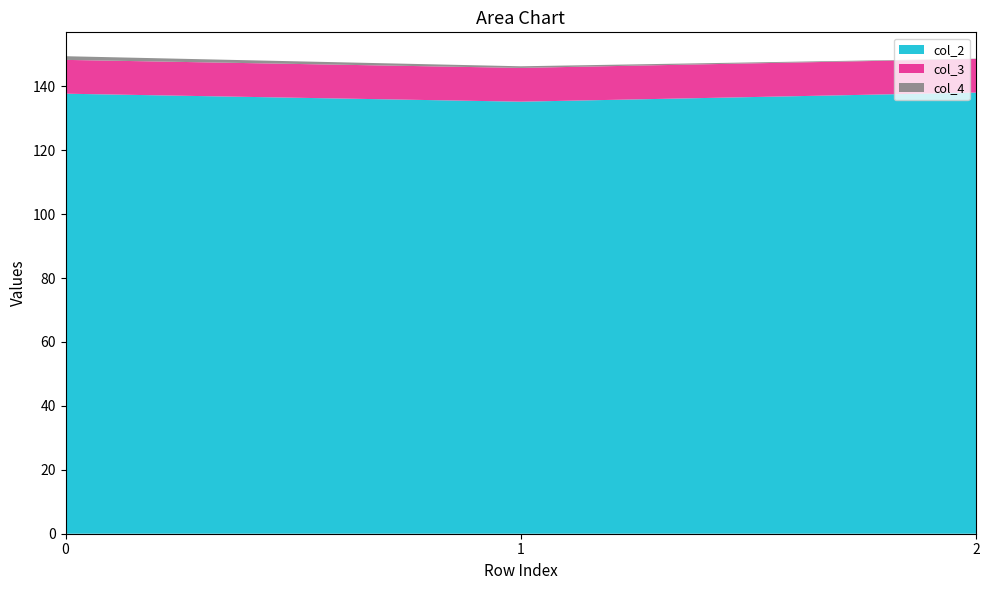

Reading right to left, list all the values displayed in this chart.

col_2: 138.0	135.2	137.7
col_3: 10.5	10.6	10.6
col_4: 0.1	0.5	1.1